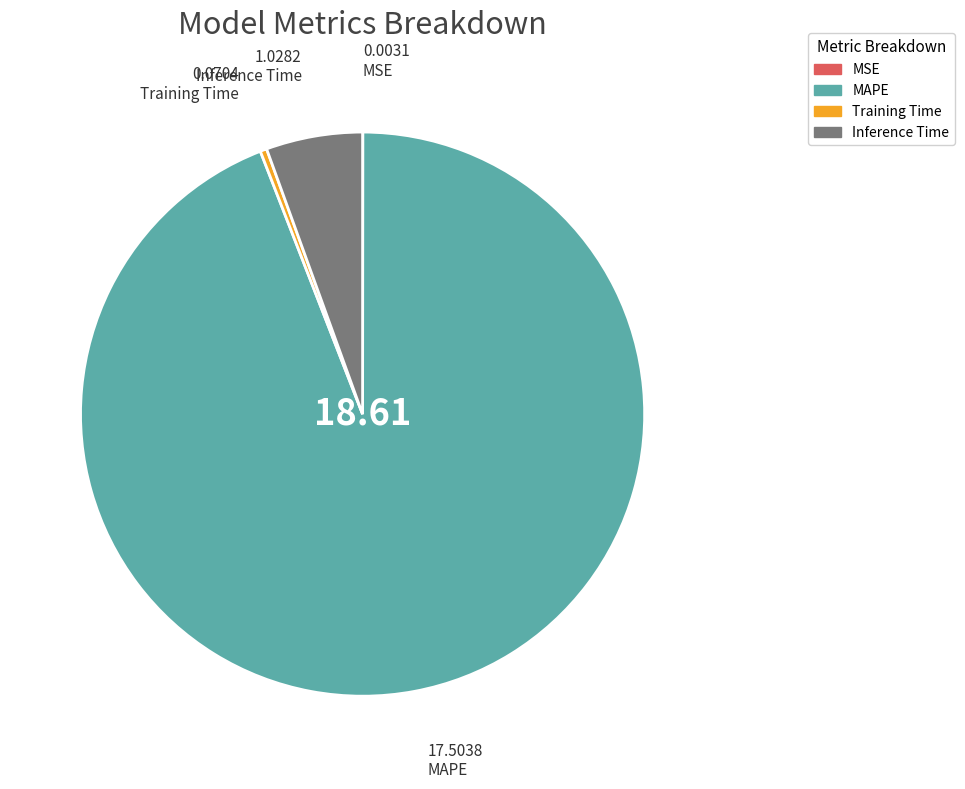

What is the majority slice?

MAPE